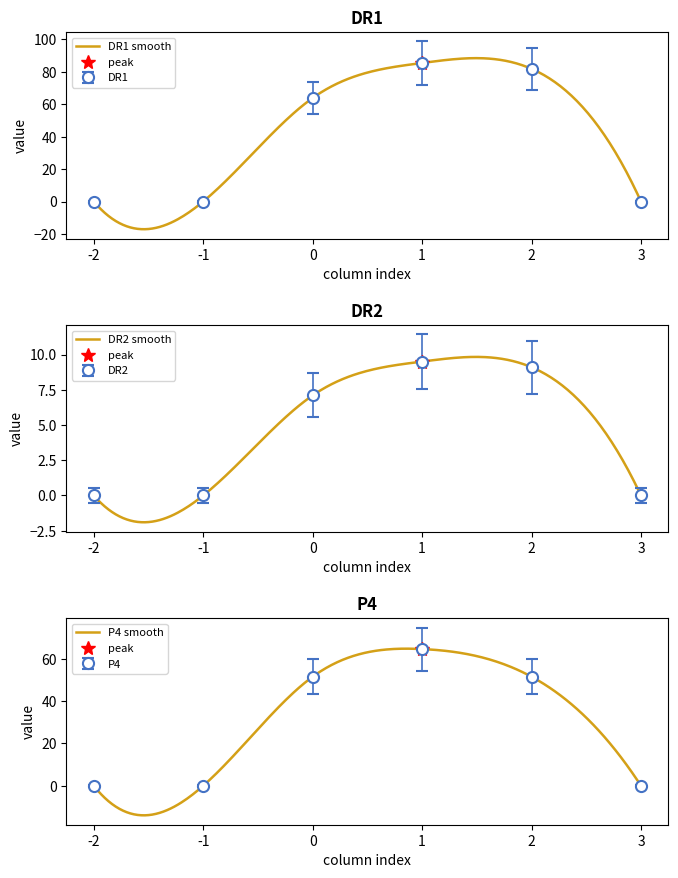

How many interior local valleys does the 2 series have?

1